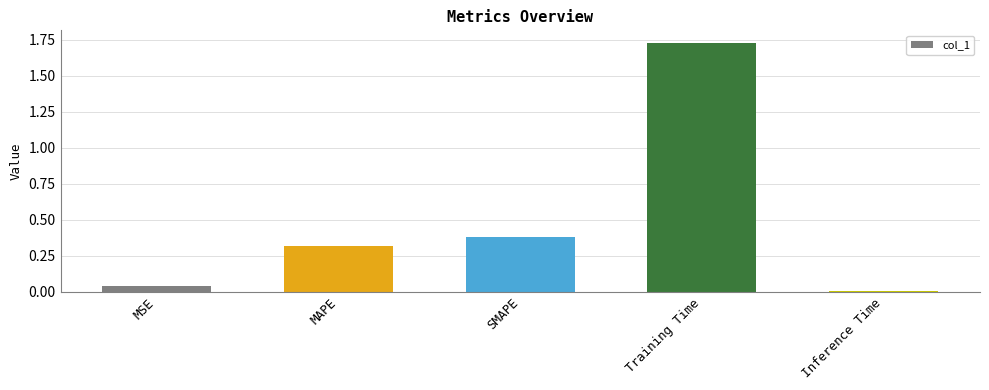

Which category has the highest value across all series?

Training Time